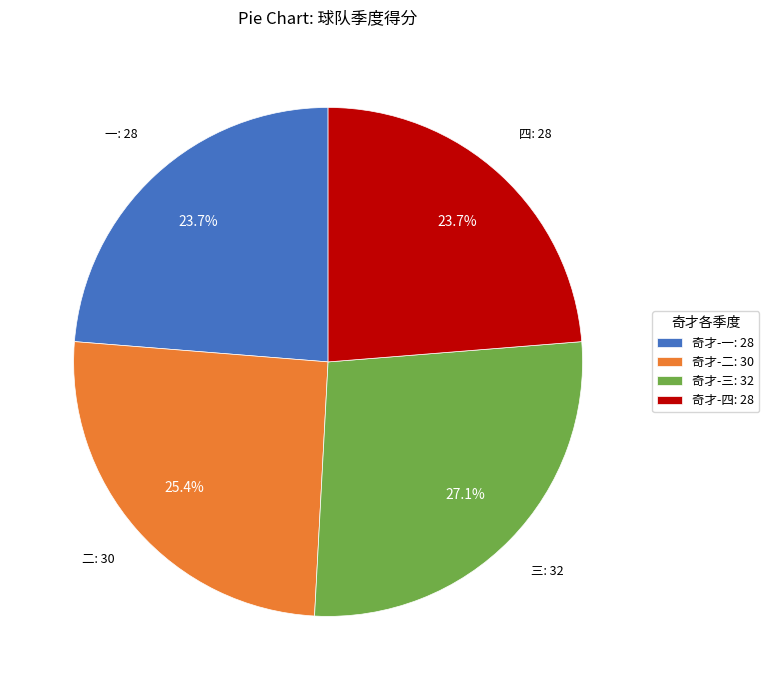

How much of the chart is everything except 奇才-一: 28?

76.3%